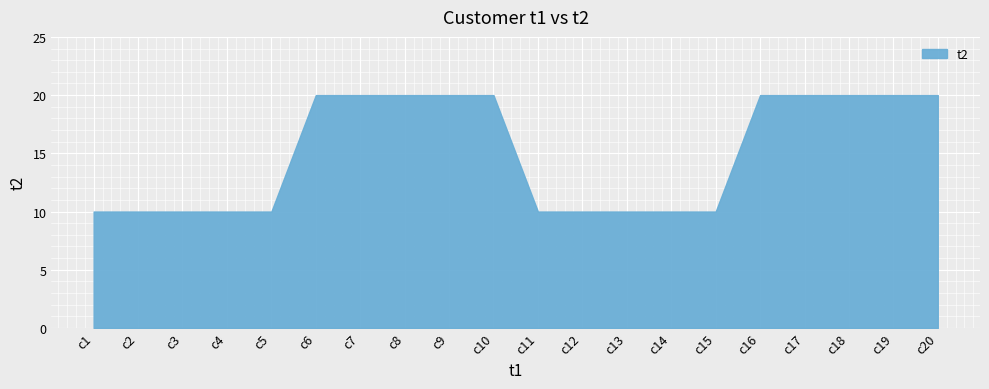

Reading right to left, list all the values displayed in this chart.

20	20	20	20	20	10	10	10	10	10	20	20	20	20	20	10	10	10	10	10